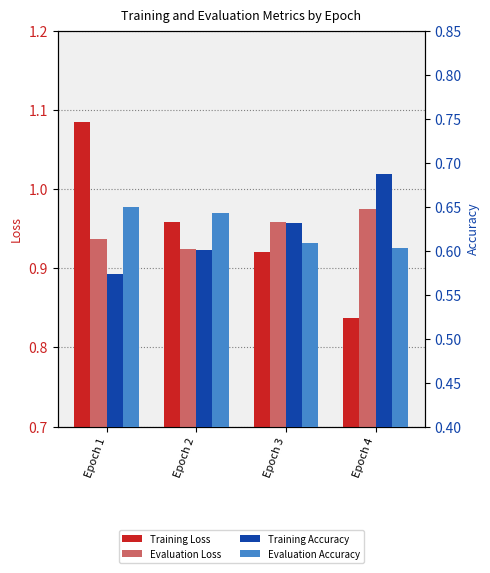

Reading left to right, list all the values displayed in this chart.

Training Loss: Epoch 1=1.1	Epoch 2=1.0	Epoch 3=0.9	Epoch 4=0.8
Evaluation Loss: Epoch 1=0.9	Epoch 2=0.9	Epoch 3=1.0	Epoch 4=1.0
Training Accuracy: Epoch 1=0.6	Epoch 2=0.6	Epoch 3=0.6	Epoch 4=0.7
Evaluation Accuracy: Epoch 1=0.6	Epoch 2=0.6	Epoch 3=0.6	Epoch 4=0.6